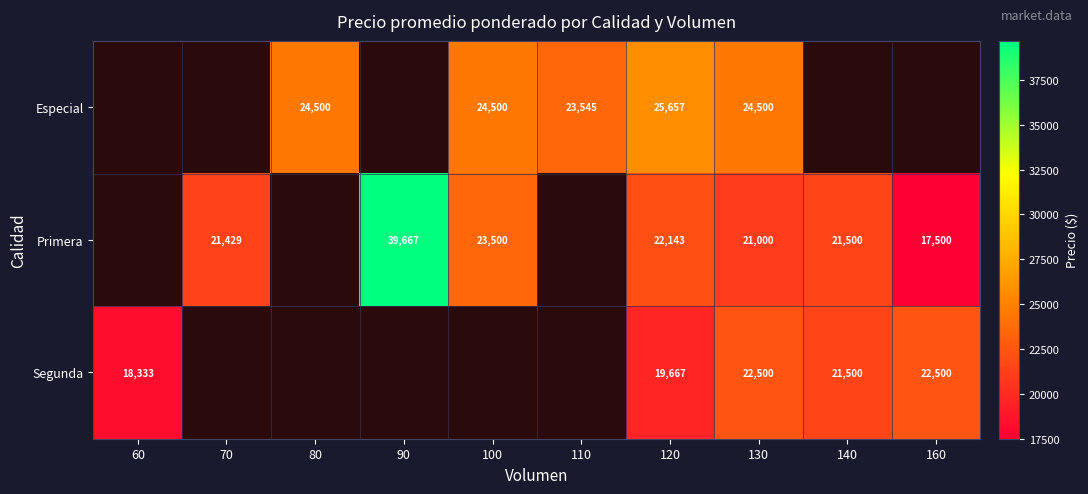

Is it true that Especial equals 23545 at 110?

True